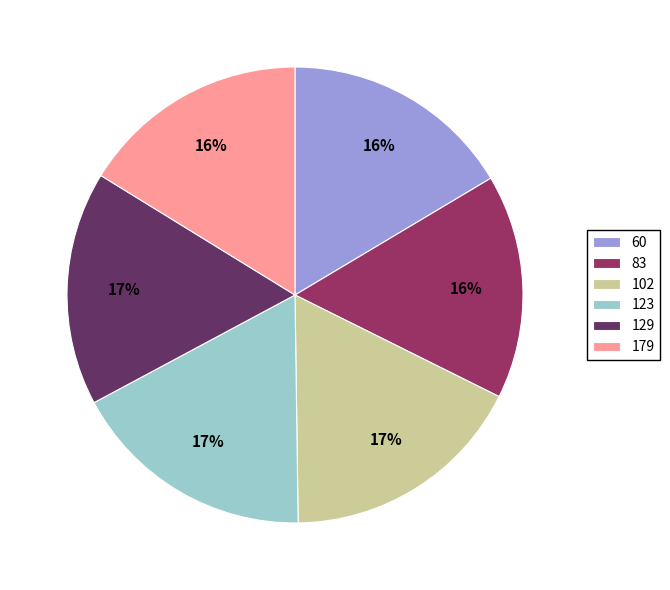

Does any single category account for the majority?

No